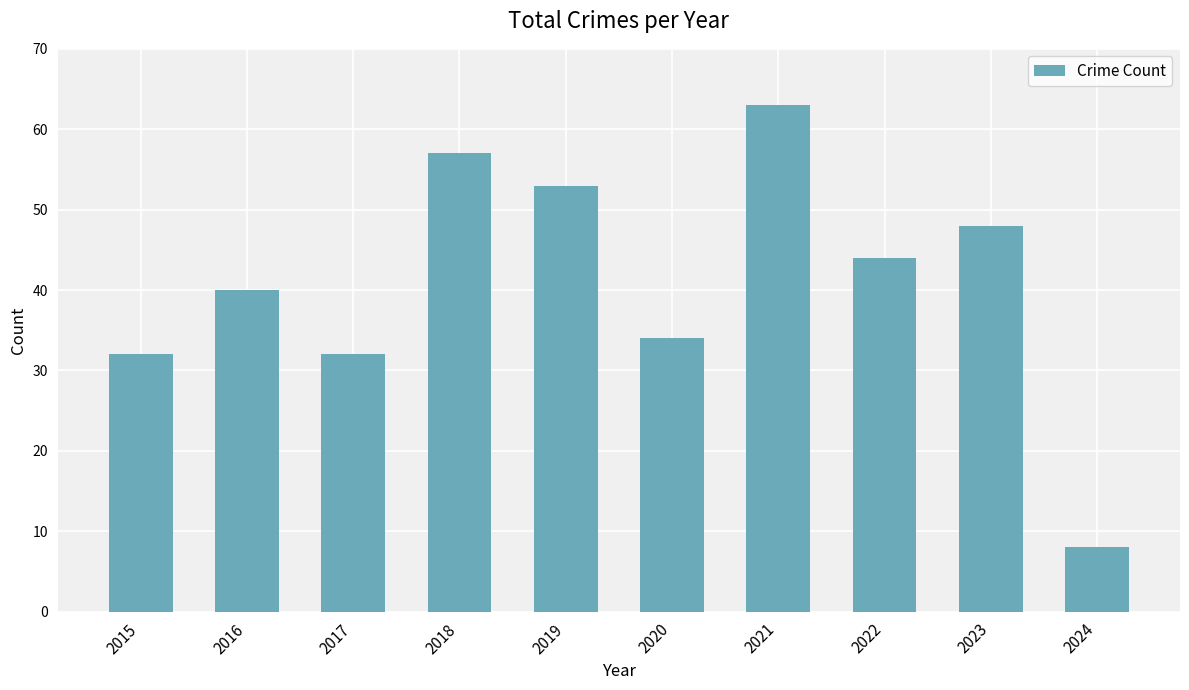

What is the change in value from 2018 to 2023?

-9